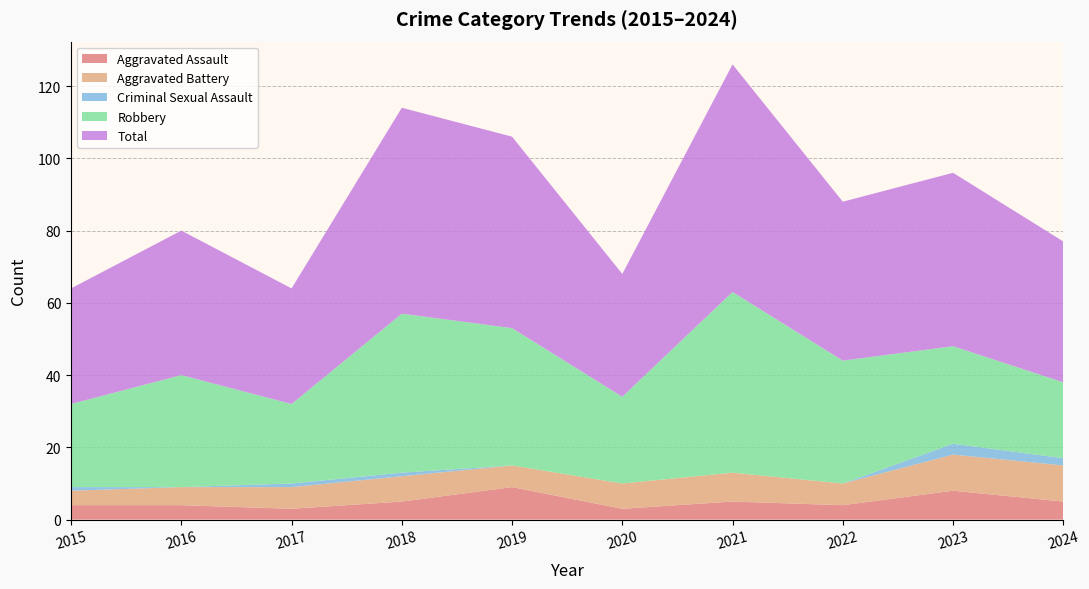

Reading left to right, extract all data points from this chart.

Aggravated Assault: 2015=4	2016=4	2017=3	2018=5	2019=9	2020=3	2021=5	2022=4	2023=8	2024=5
Aggravated Battery: 2015=4	2016=5	2017=6	2018=7	2019=6	2020=7	2021=8	2022=6	2023=10	2024=10
Criminal Sexual Assault: 2015=1	2016=0	2017=1	2018=1	2019=0	2020=0	2021=0	2022=0	2023=3	2024=2
Robbery: 2015=23	2016=31	2017=22	2018=44	2019=38	2020=24	2021=50	2022=34	2023=27	2024=21
Total: 2015=32	2016=40	2017=32	2018=57	2019=53	2020=34	2021=63	2022=44	2023=48	2024=39